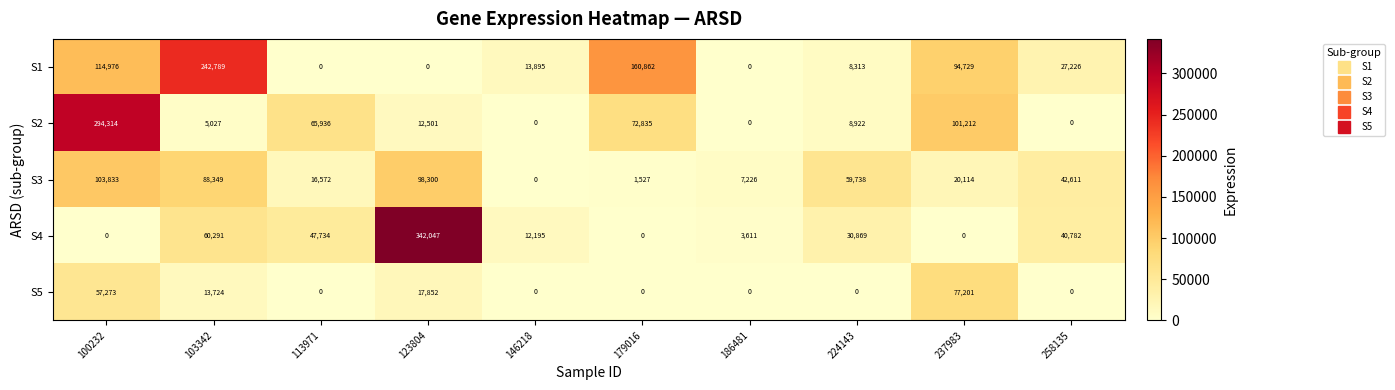

At which category does the chart reach its peak across all series?

123804